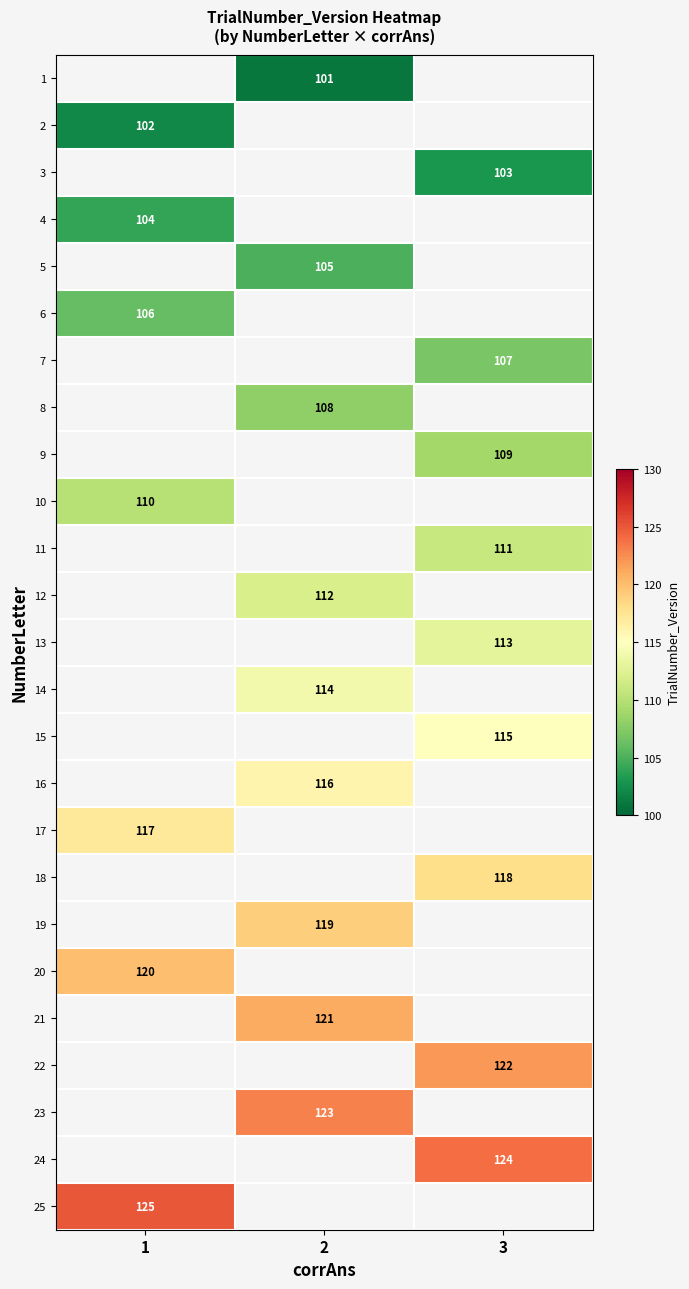

The 14 series shows 114 at 2. True or false?

True